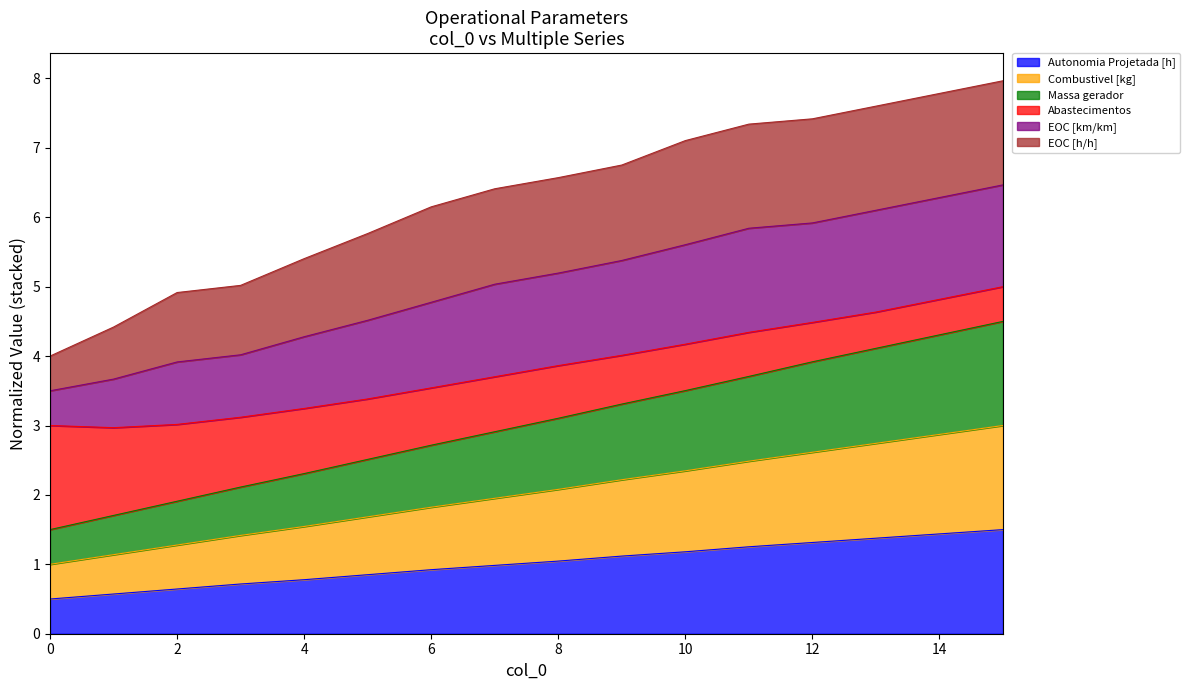

True or false: Autonomia Projetada [h] has a value of 0.7 at 3.

True